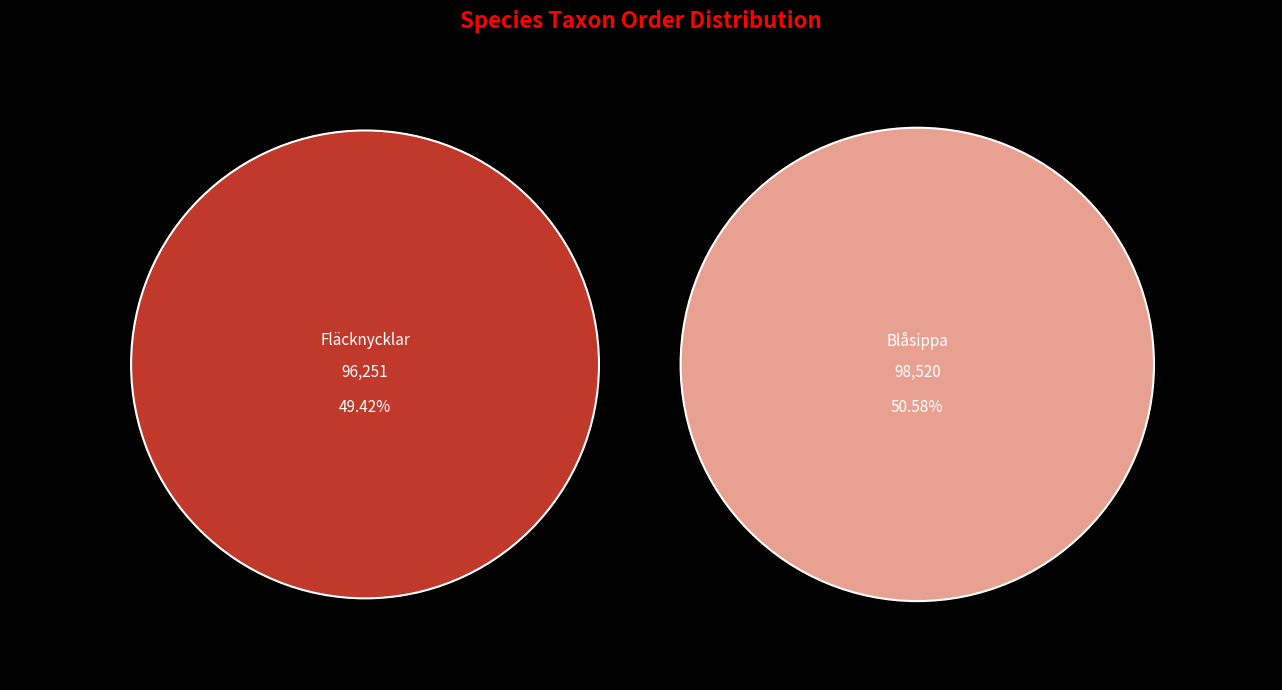

What percentage is the Fläcknycklar (106952602) slice, to the nearest percent?

49%